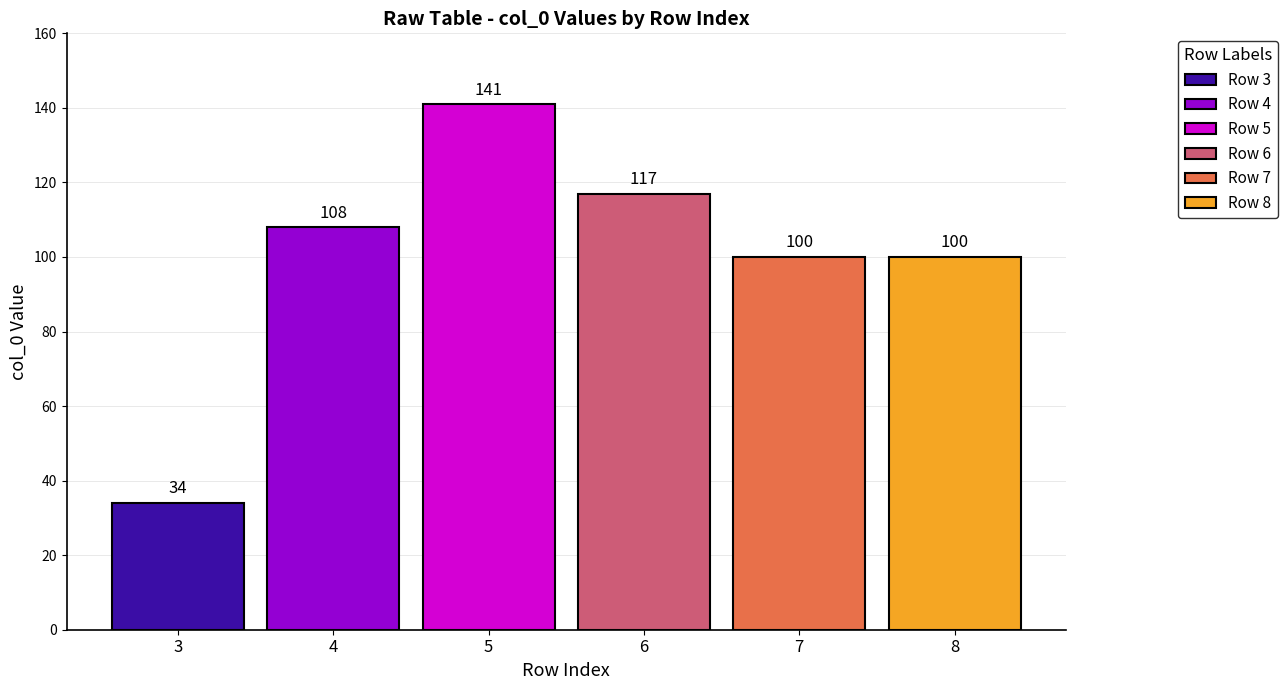

What is the minimum value for Row 6?

117